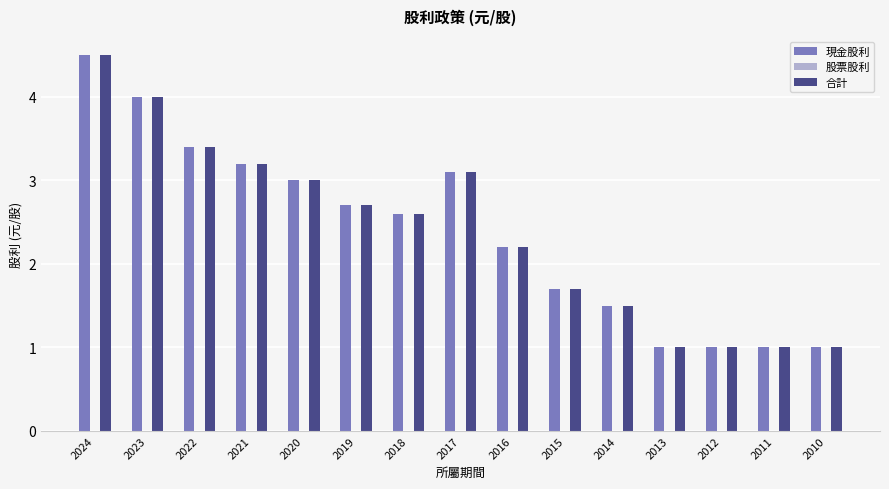

At which label is 合計 closest to 2?

2016